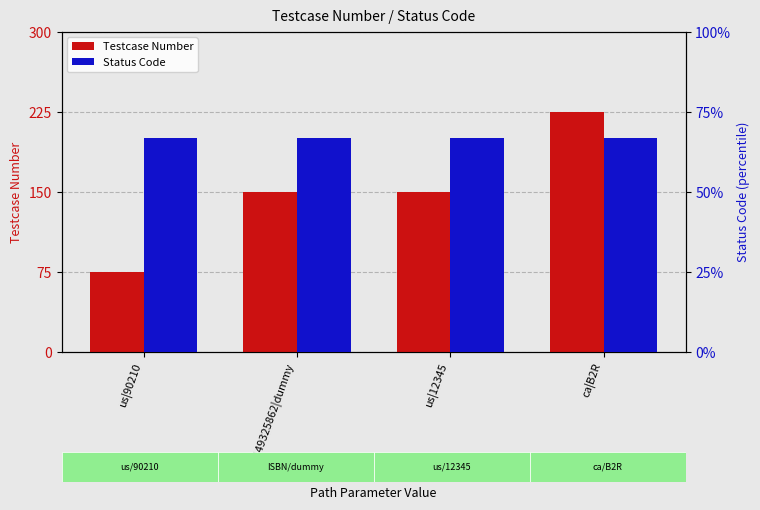

Rank the series at us|12345 from lowest to highest value.

Status Code, Testcase Number